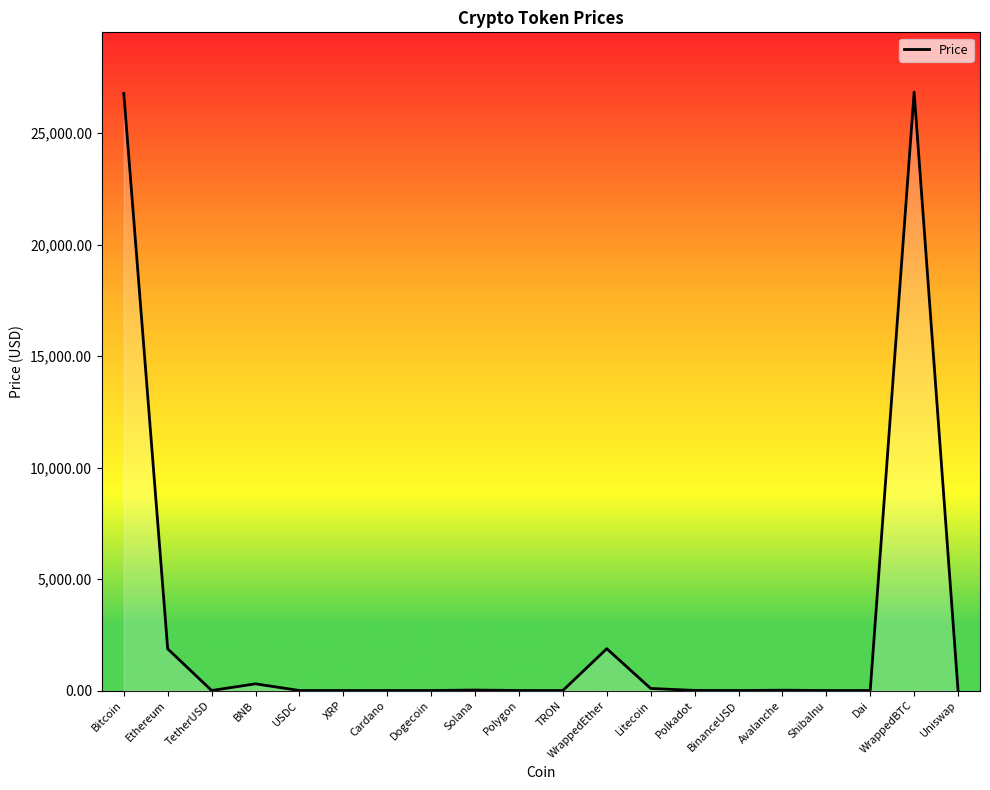

What is the greatest value displayed?

26833.4